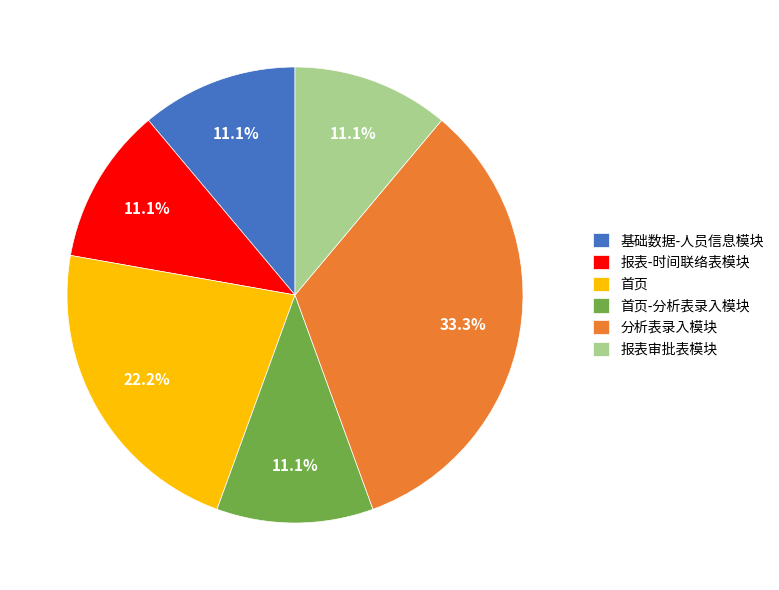

How many slices are in this pie chart?

6